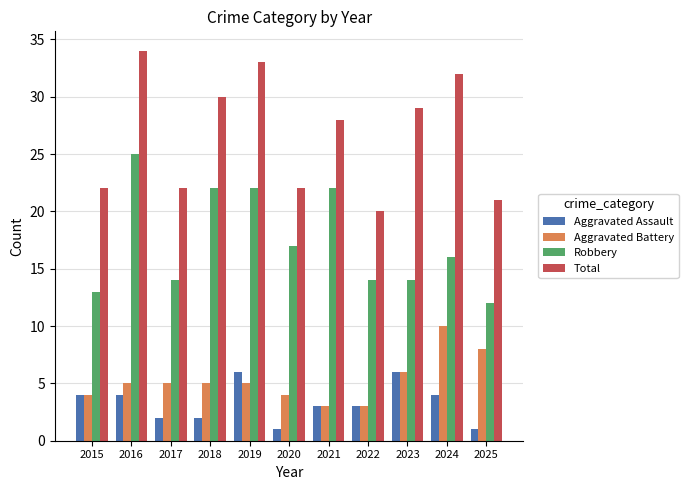

Rank the series by their maximum value, from lowest to highest.

Aggravated Assault, Aggravated Battery, Robbery, Total